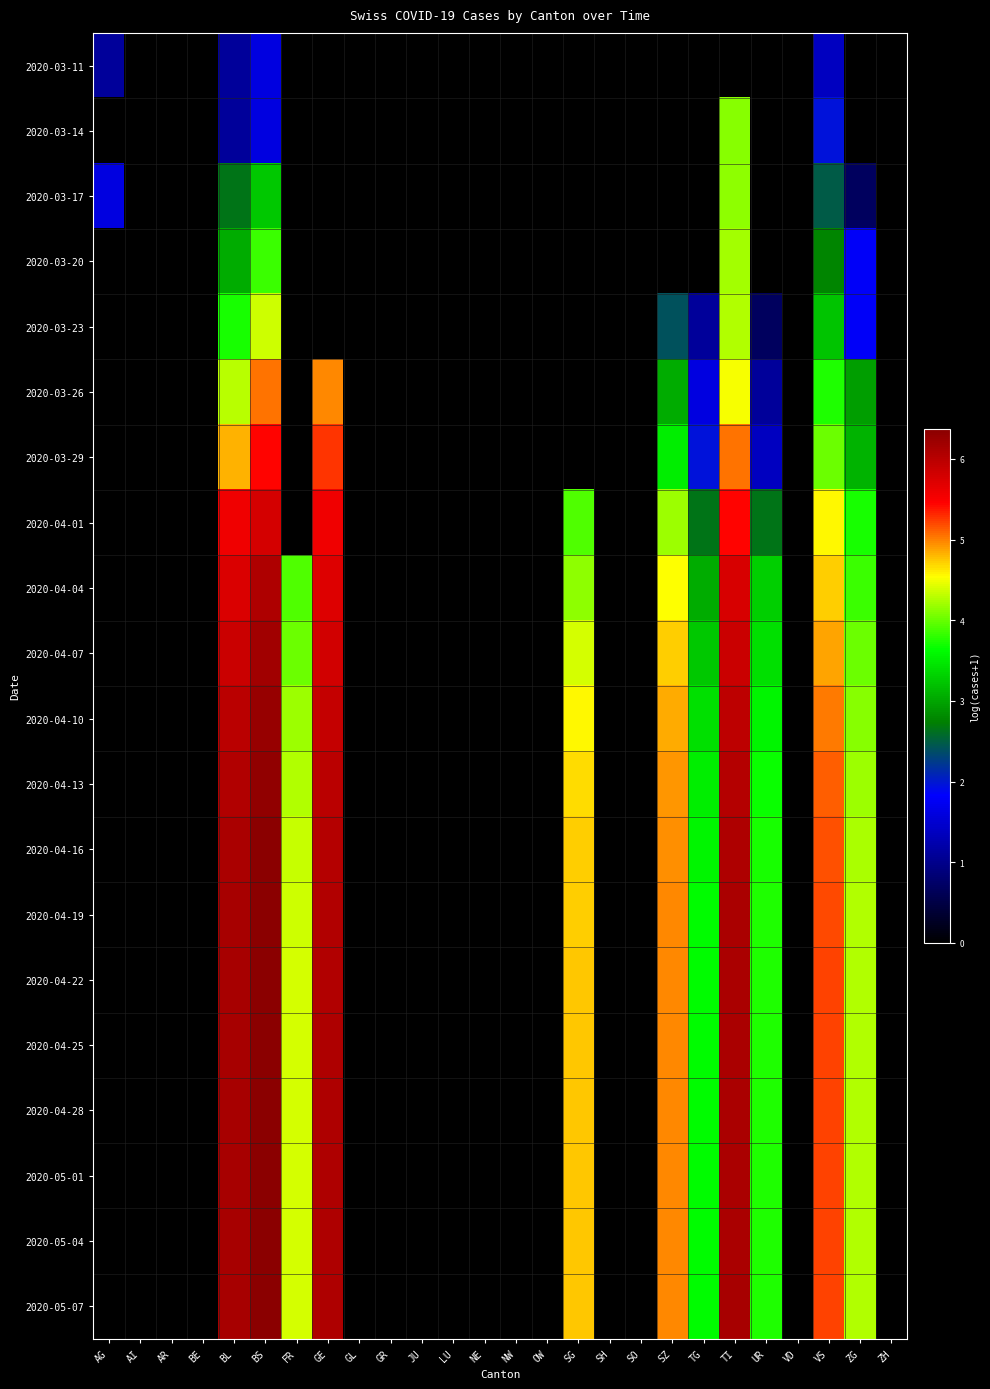

At how many categories does at least one series exceed 0?

12